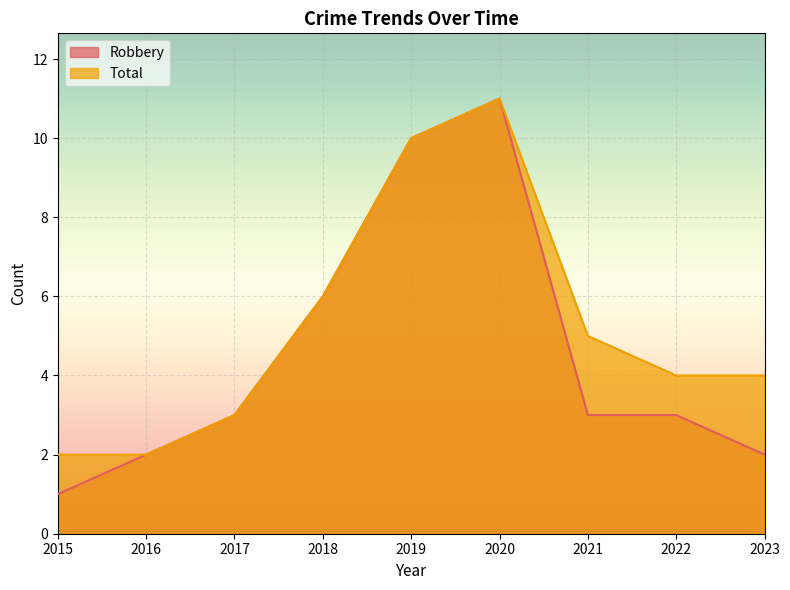

Rank the series by their average value, from lowest to highest.

Robbery, Total